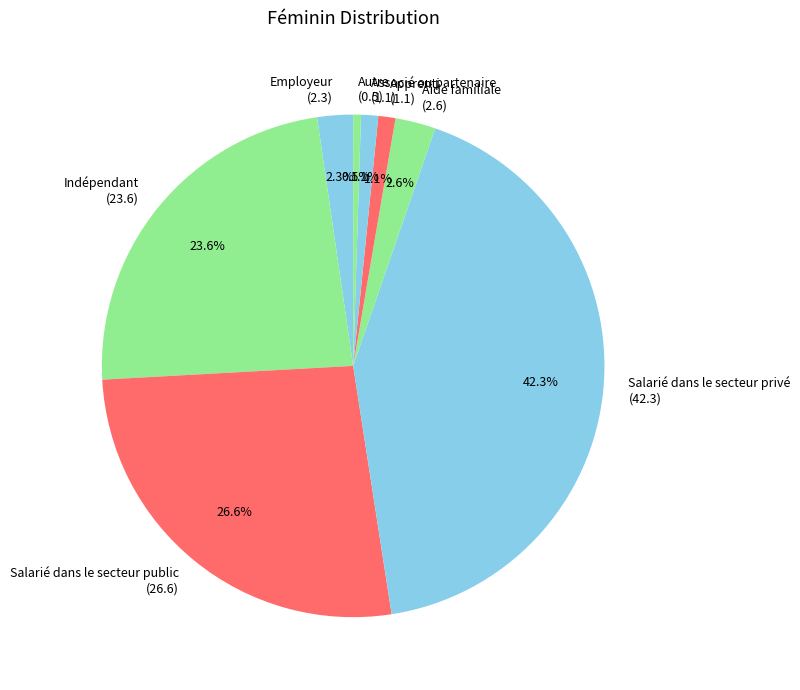

To the nearest percent, what portion does Salarié dans le secteur public represent?

27%